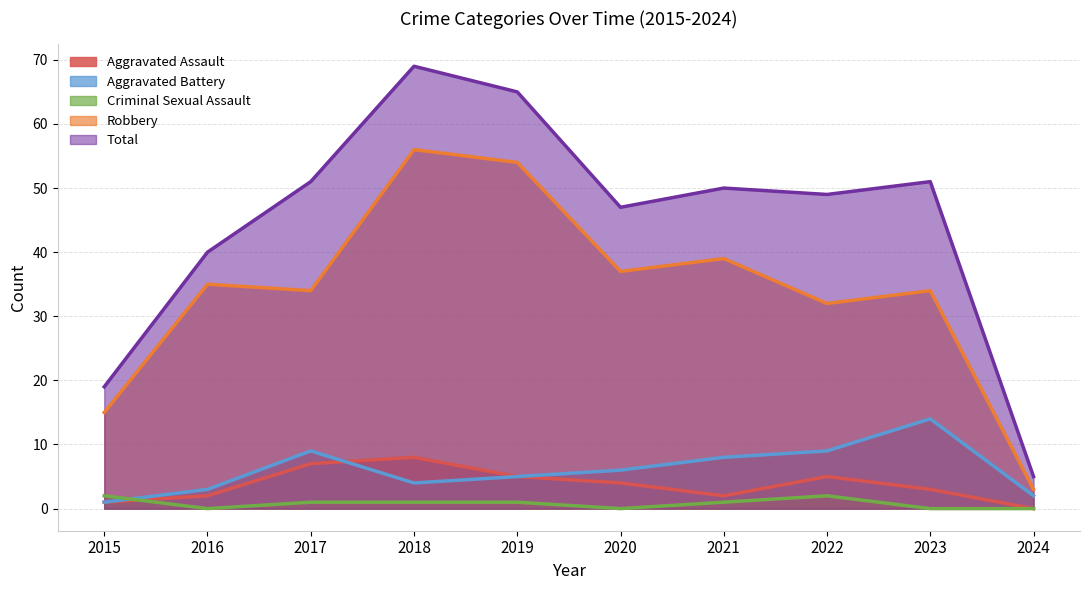

Which series ends up on top after the final intersection of Aggravated Assault and Criminal Sexual Assault?

Aggravated Assault